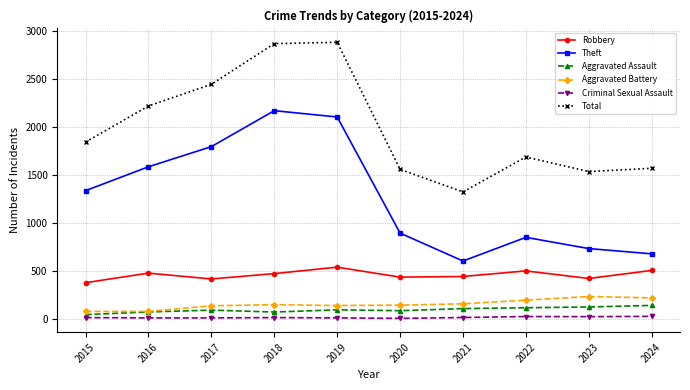

In Total, how many points are higher than both neighbors (excluding endpoints)?

2